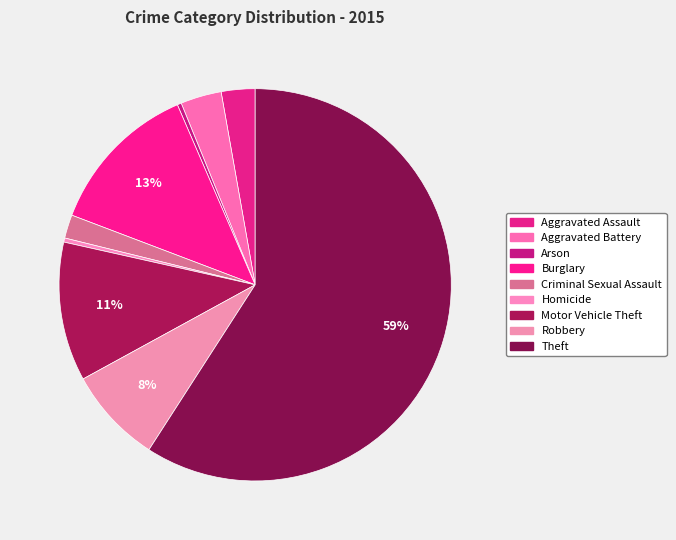

The Motor Vehicle Theft slice represents 5% of the pie. True or false?

False